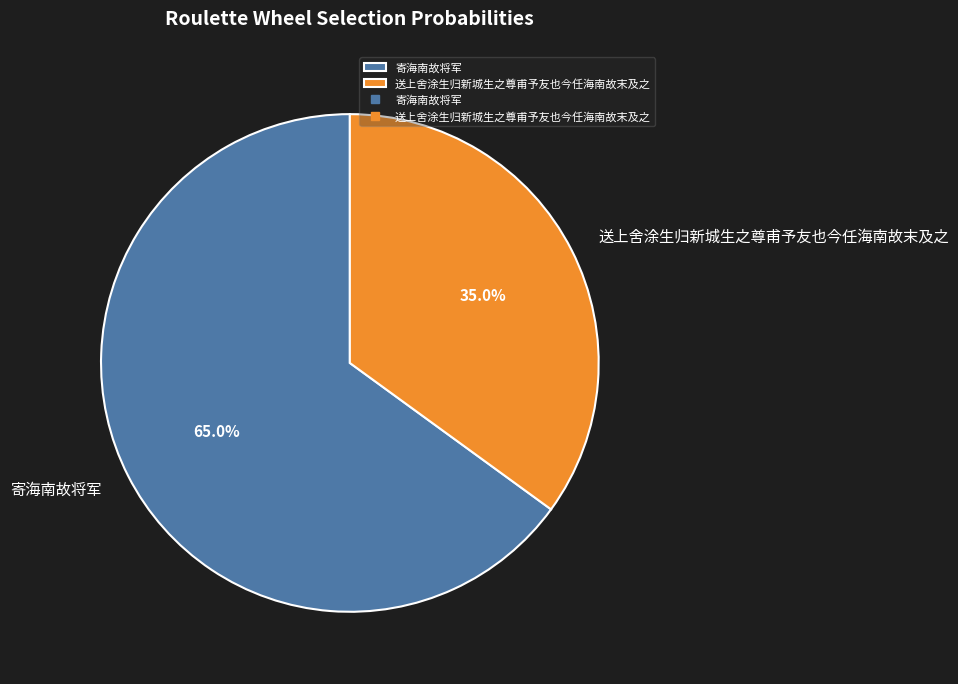

Rank the categories by value from lowest to highest.

送上舍涂生归新城生之尊甫予友也今任海南故末及之, 寄海南故将军